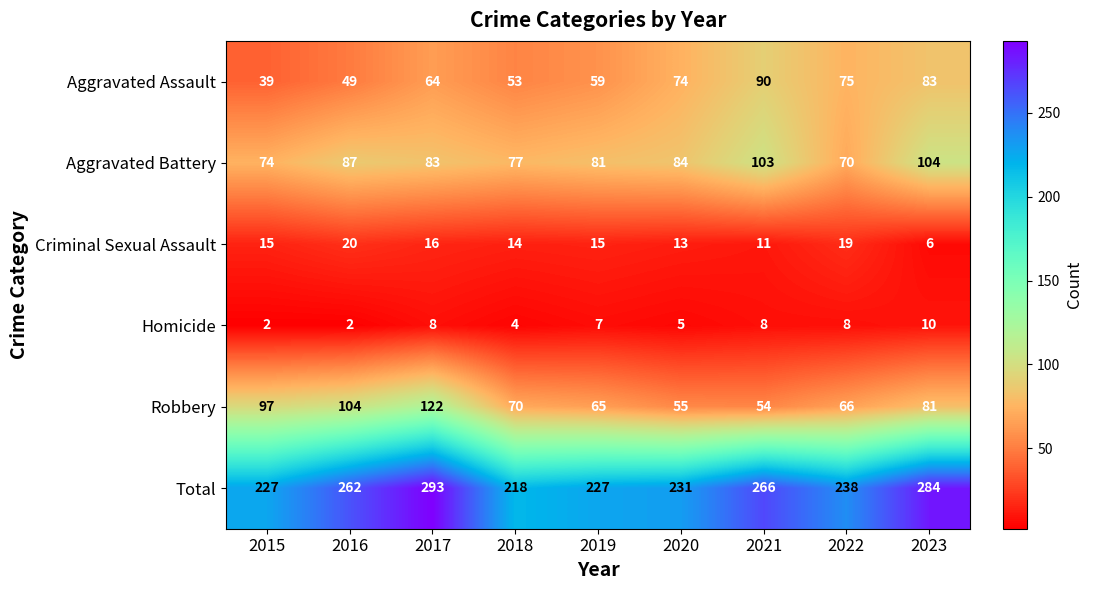

Which series has the largest range (max minus min)?

Total